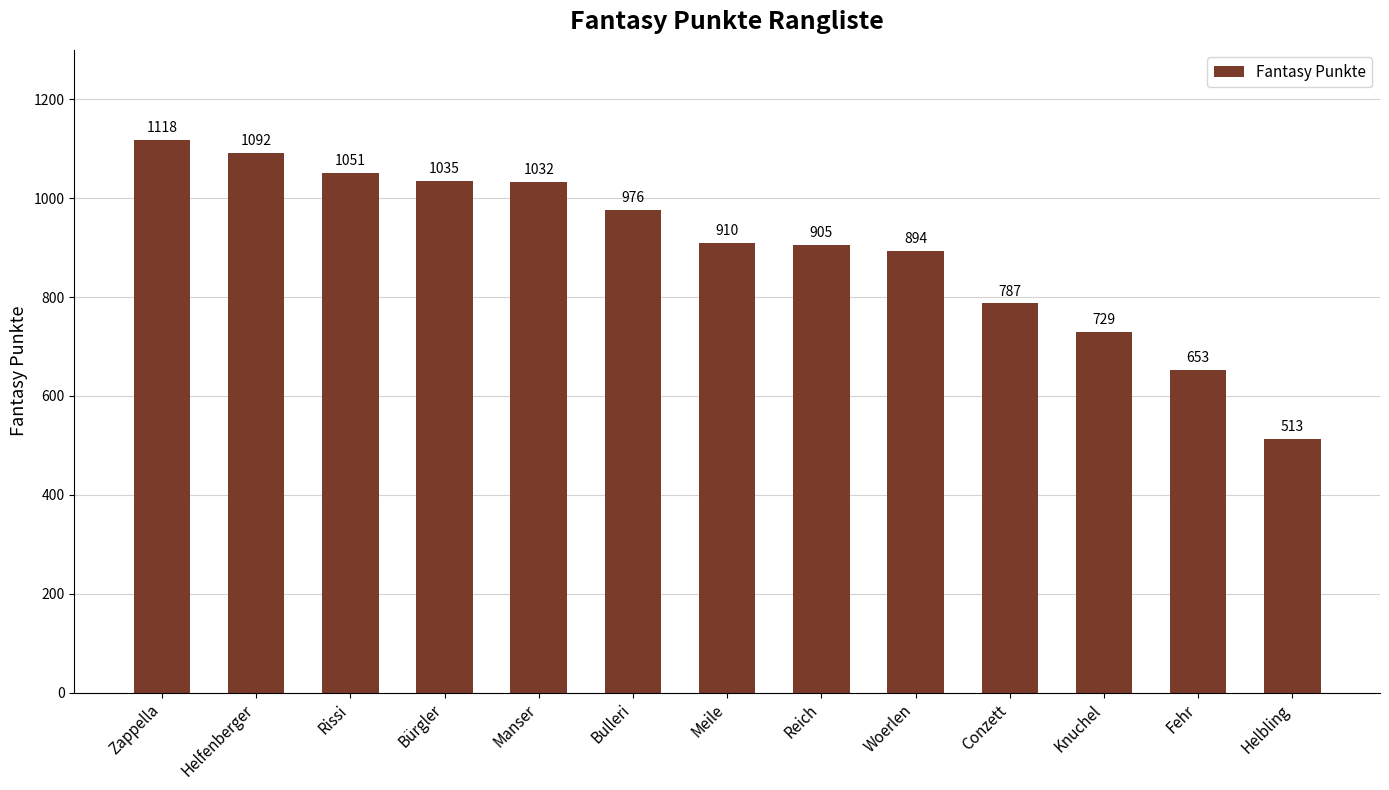

Rank the categories by value from highest to lowest.

Zappella, Helfenberger, Rissi, Bürgler, Manser, Bulleri, Meile, Reich, Woerlen, Conzett, Knuchel, Fehr, Helbling